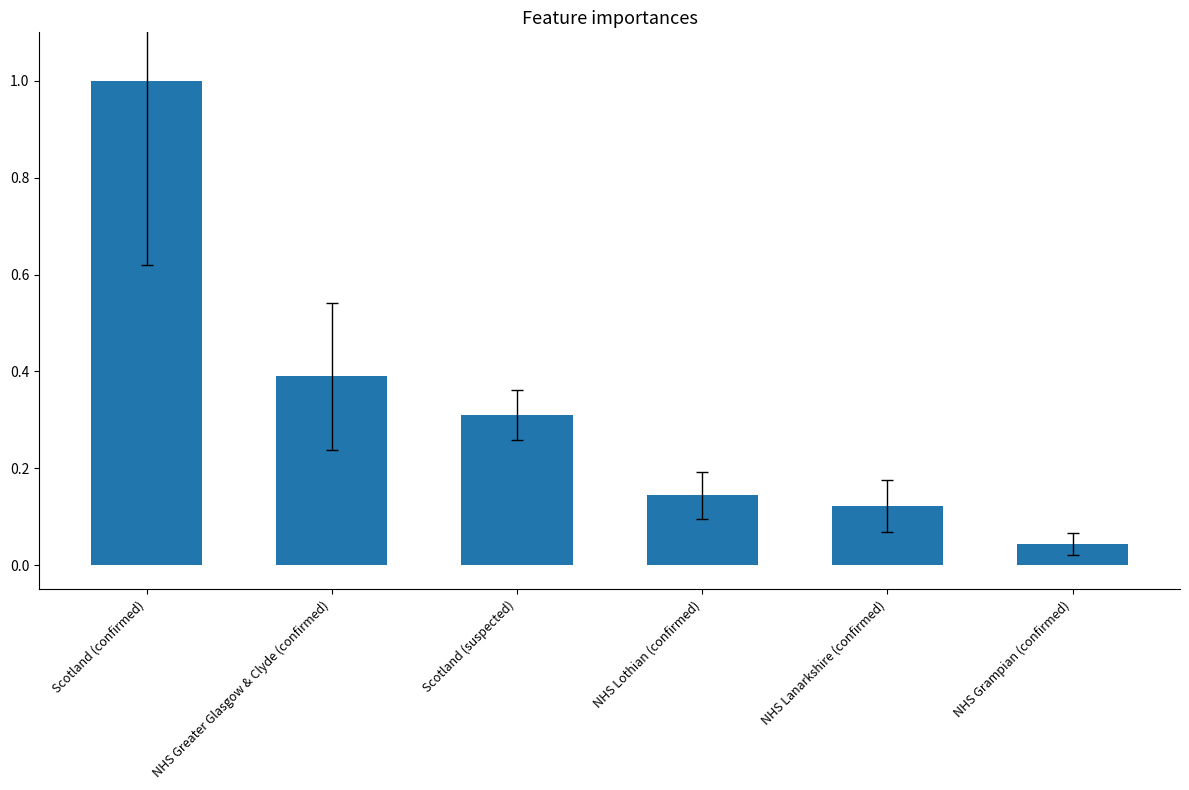

List the labels in order of value, smallest first.

NHS Grampian (confirmed), NHS Lanarkshire (confirmed), NHS Lothian (confirmed), Scotland (suspected), NHS Greater Glasgow & Clyde (confirmed), Scotland (confirmed)